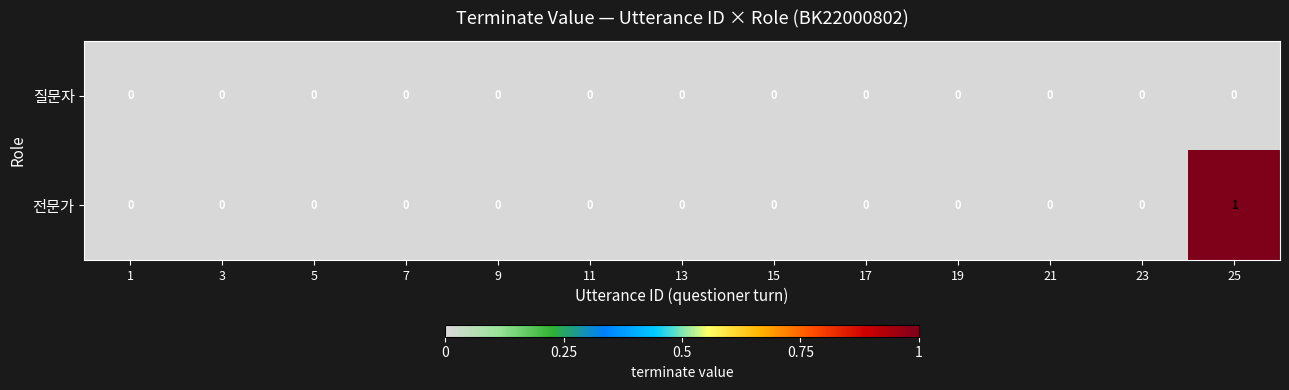

Reading left to right, transcribe all the data shown in this chart.

질문자: 0	0	0	0	0	0	0	0	0	0	0	0	0
전문가: 0	0	0	0	0	0	0	0	0	0	0	0	1